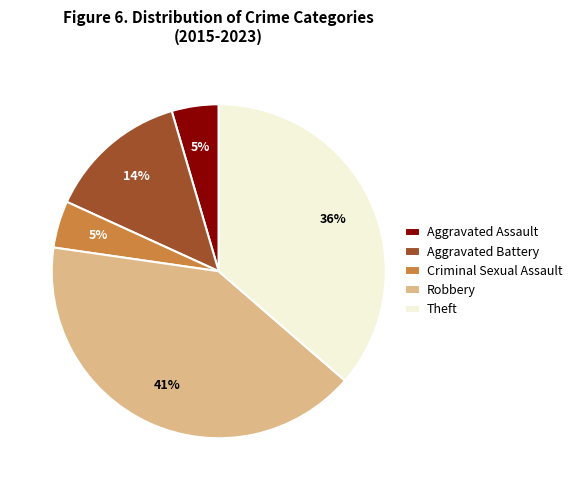

Combined, do Aggravated Assault and Criminal Sexual Assault account for over 50%?

No